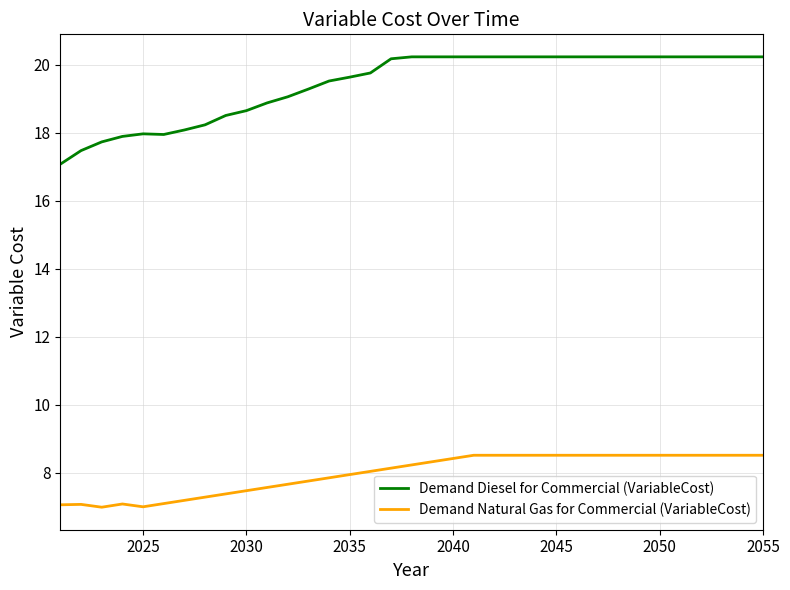

True or false: Demand Natural Gas for Commercial (VariableCost) and Demand Diesel for Commercial (VariableCost) intersect in this chart.

False